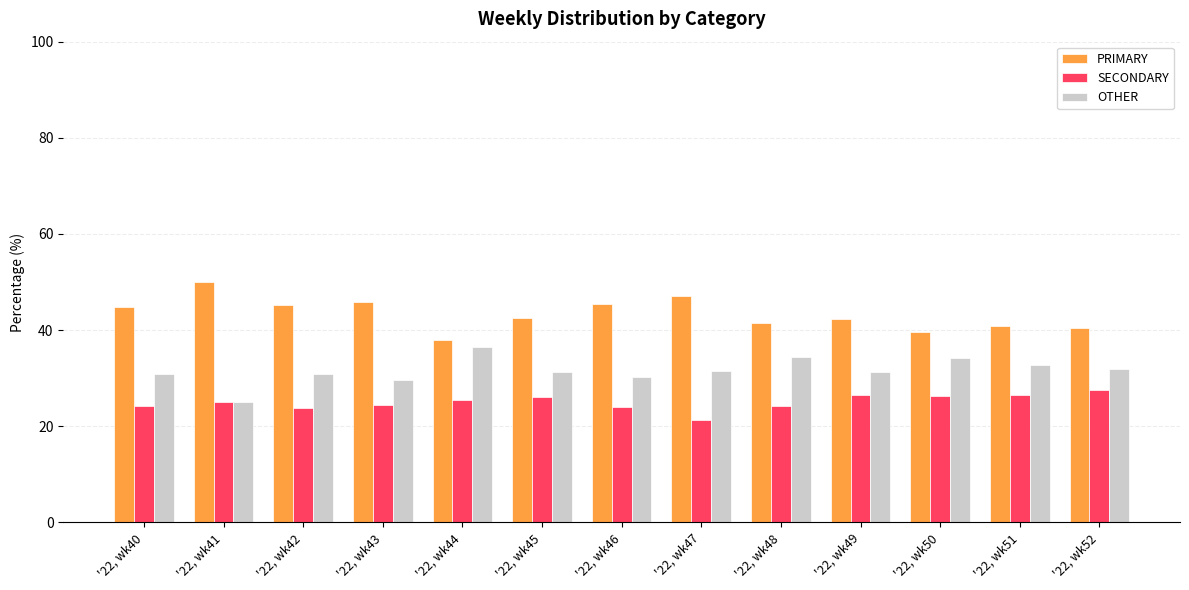

What is the sum of the PRIMARY values at '22, wk45 and '22, wk49?

84.7